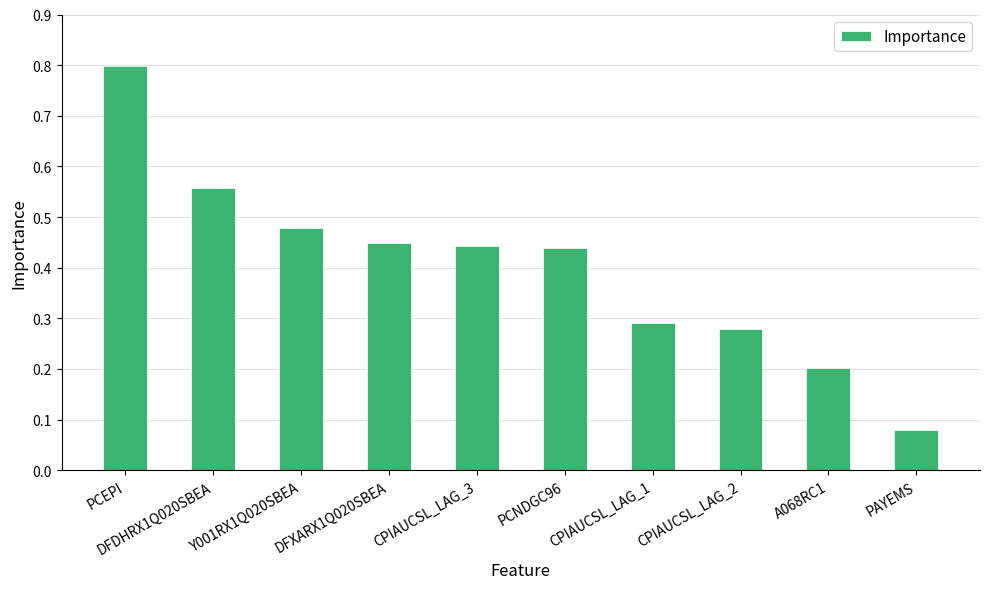

The chart shows a value of 0.2 at Y001RX1Q020SBEA. True or false?

False